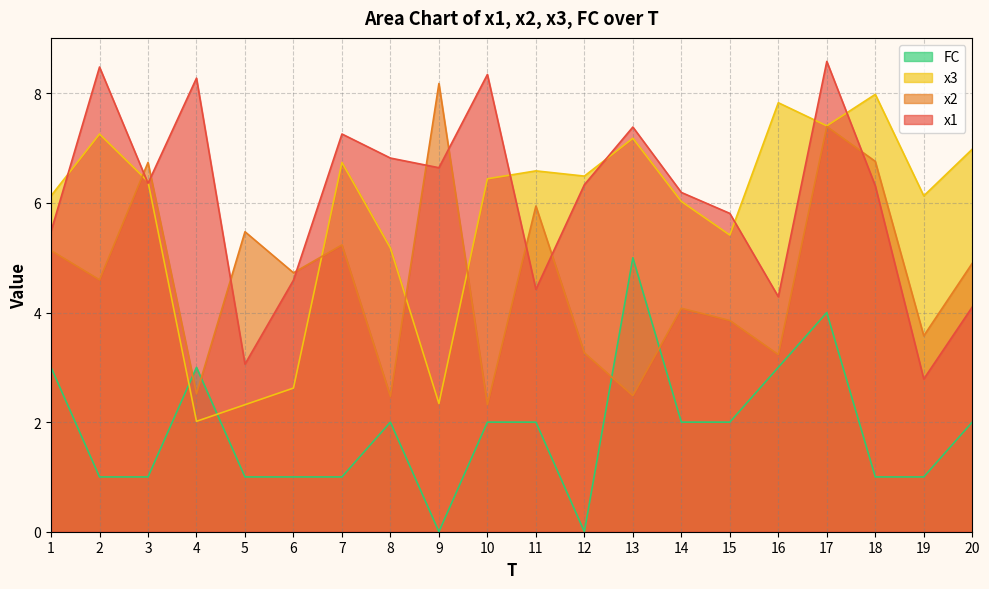

What is the value of the x3 point at the 17th from the left?

7.4